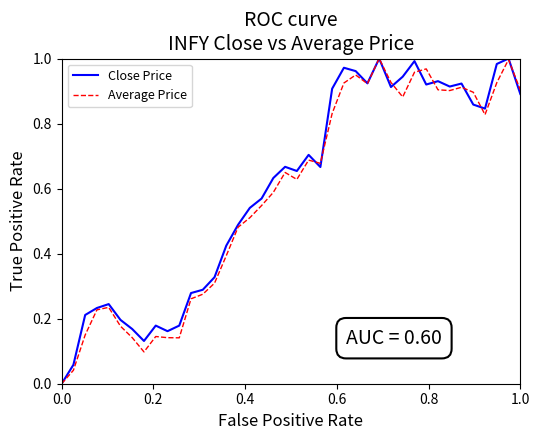

What are all the series names shown in the legend?

Close Price, Average Price